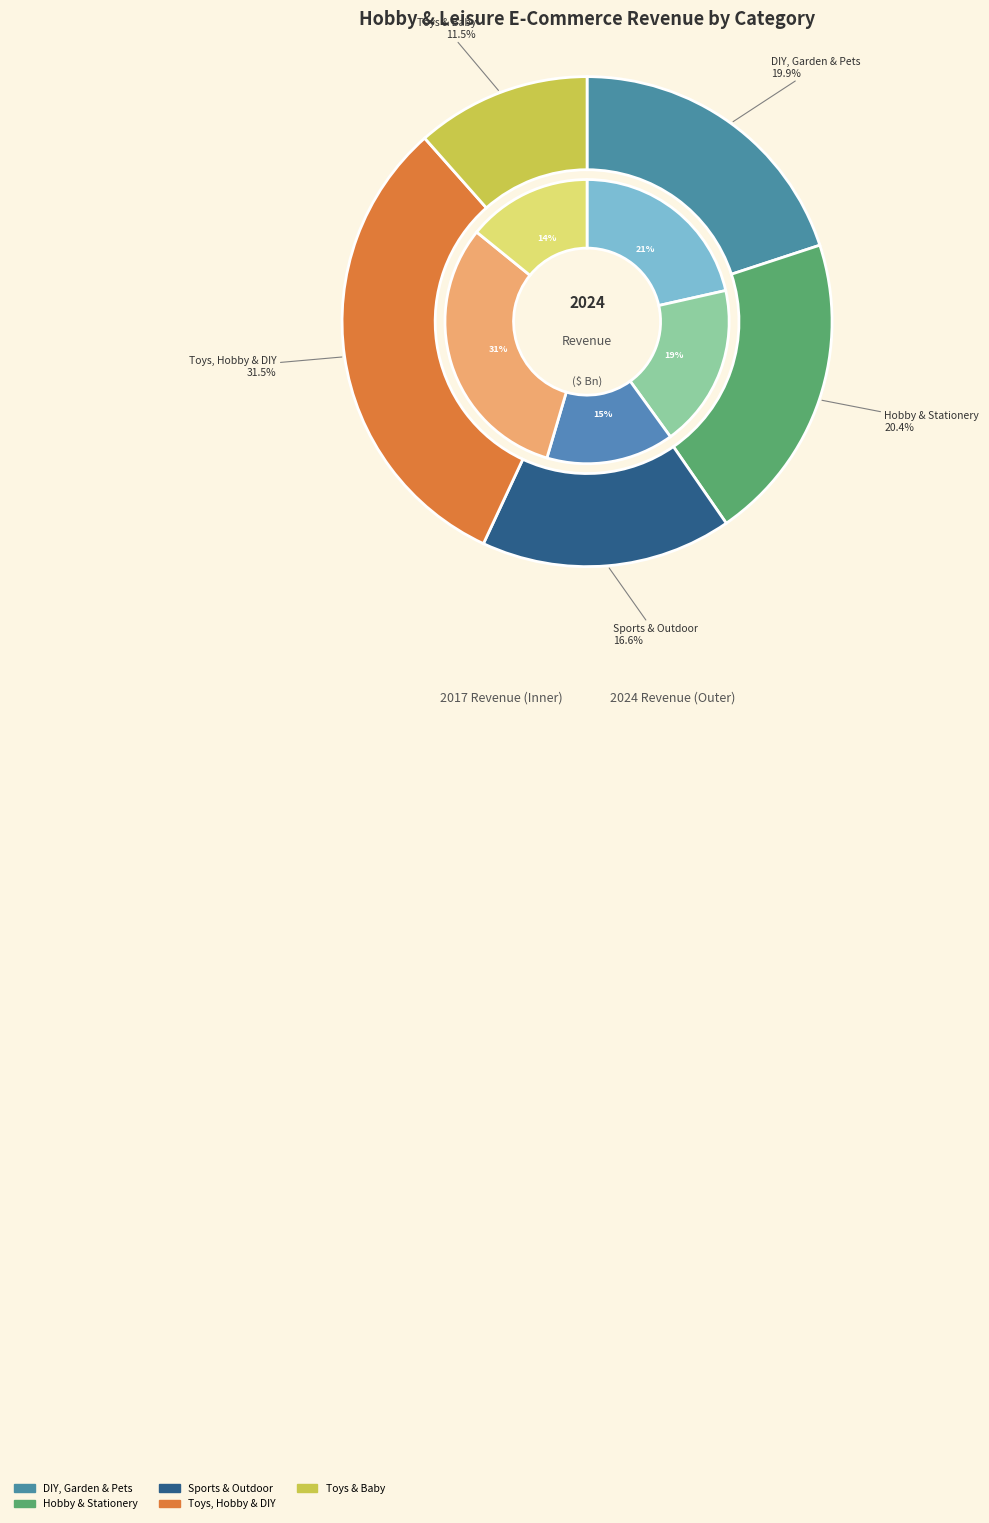

To the nearest percent, what is the average slice percentage?

20%